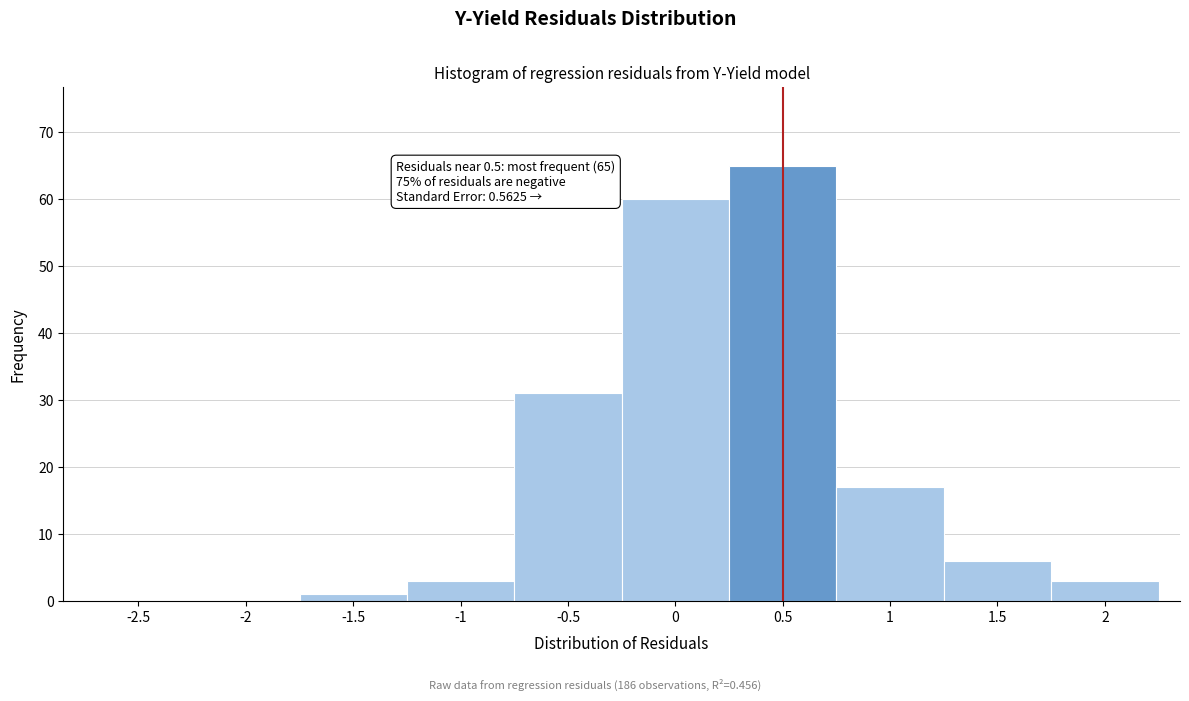

Reading left to right, list all the values displayed in this chart.

-2.5=0	-2=0	-1.5=1	-1=3	-0.5=31	0=60	0.5=65	1=17	1.5=6	2=3